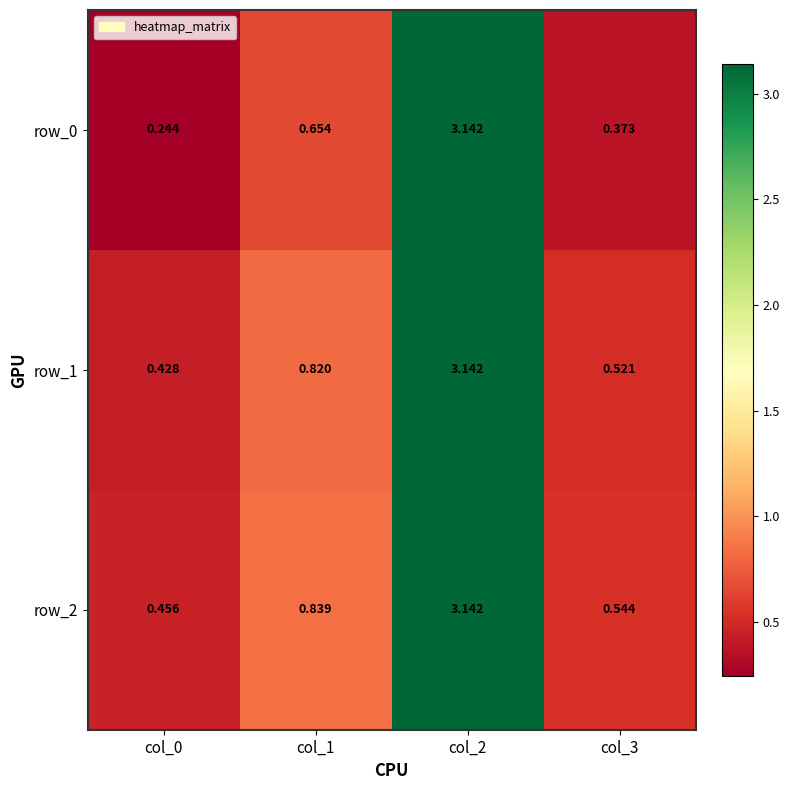

Which series changed the most between col_0 and col_3?

row_0